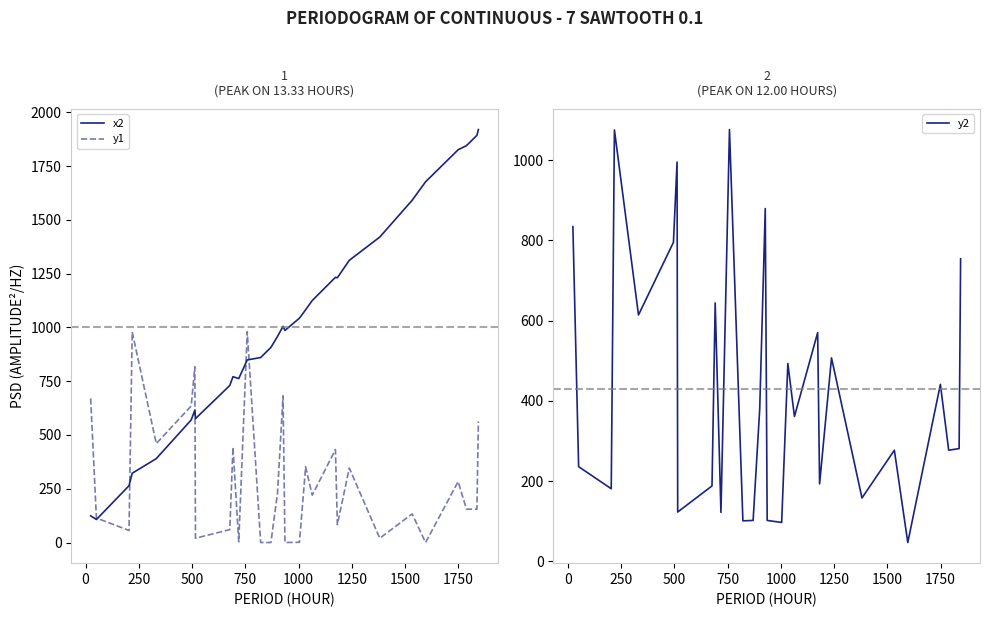

Reading right to left, list all the values displayed in this chart.

x2: 1920	1893	1845	1826	1677	1591	1420	1312	1231	1233	1125	1082	1043	986	1005	958	907	860	849	762	771	730	576	615	570	390	322	264	107	124
y1: 563	155	155	283	0	133	20	346	83	432	220	352	1	0	682	229	0	0	980	3	443	60	20	817	635	460	979	56	114	670
y2: 754	281	277	441	47	277	158	507	193	570	361	493	97	102	879	380	102	101	1076	122	644	188	123	995	795	614	1075	181	236	834